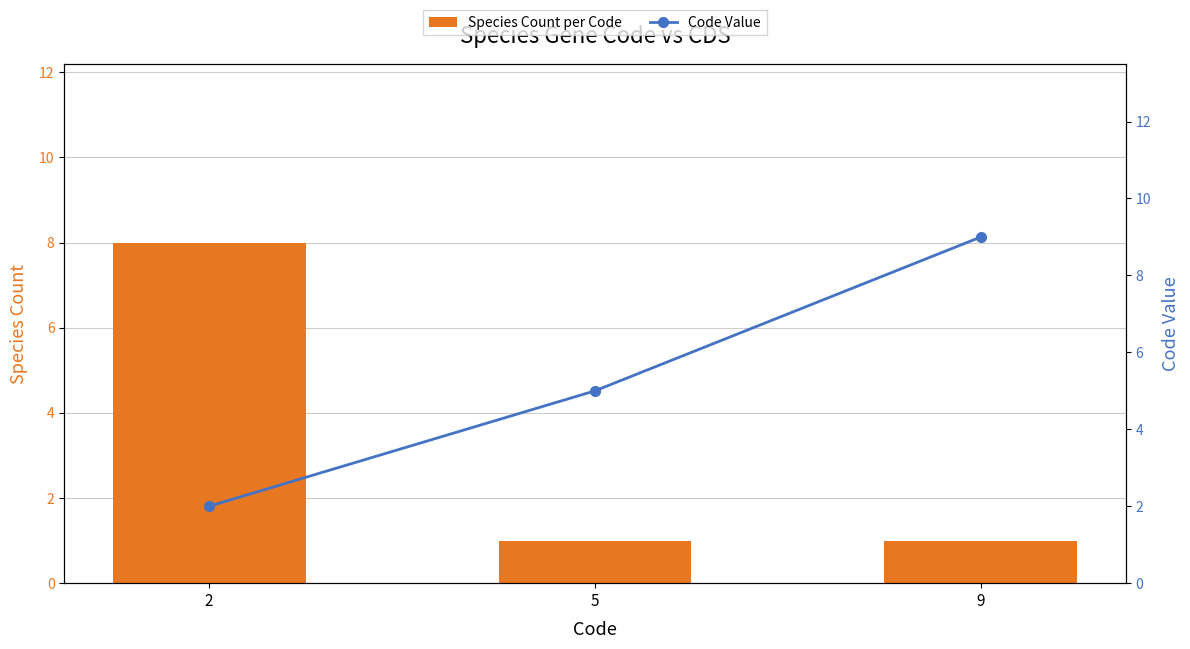

Is the value of Species Count per Code at 5 greater than the value of Code Value at 2?

No